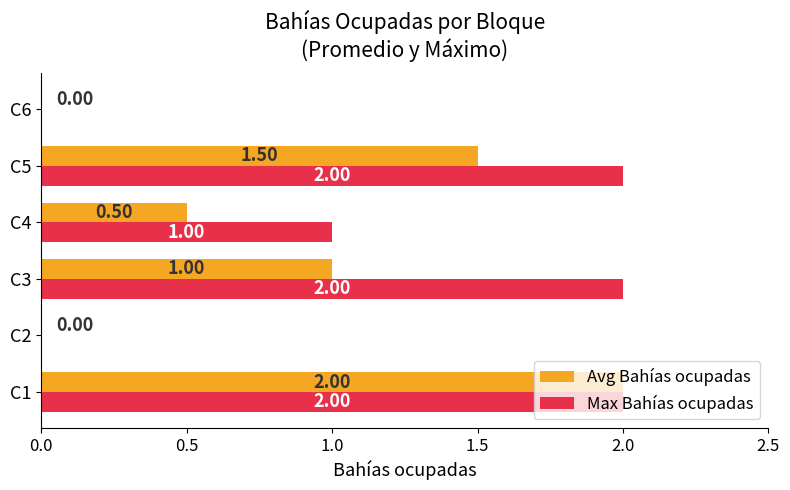

Between C4 and C6, which series saw the biggest shift?

Max Bahías ocupadas